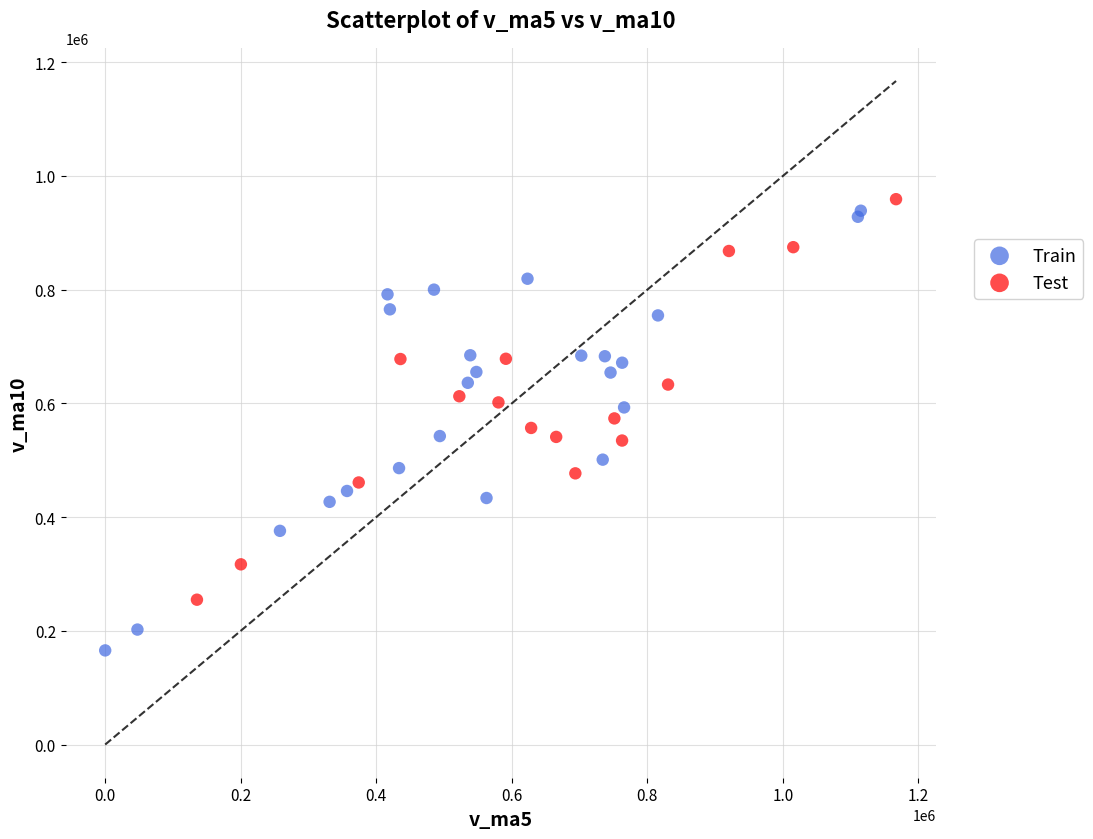

Which series contains the highest Y value?

Test